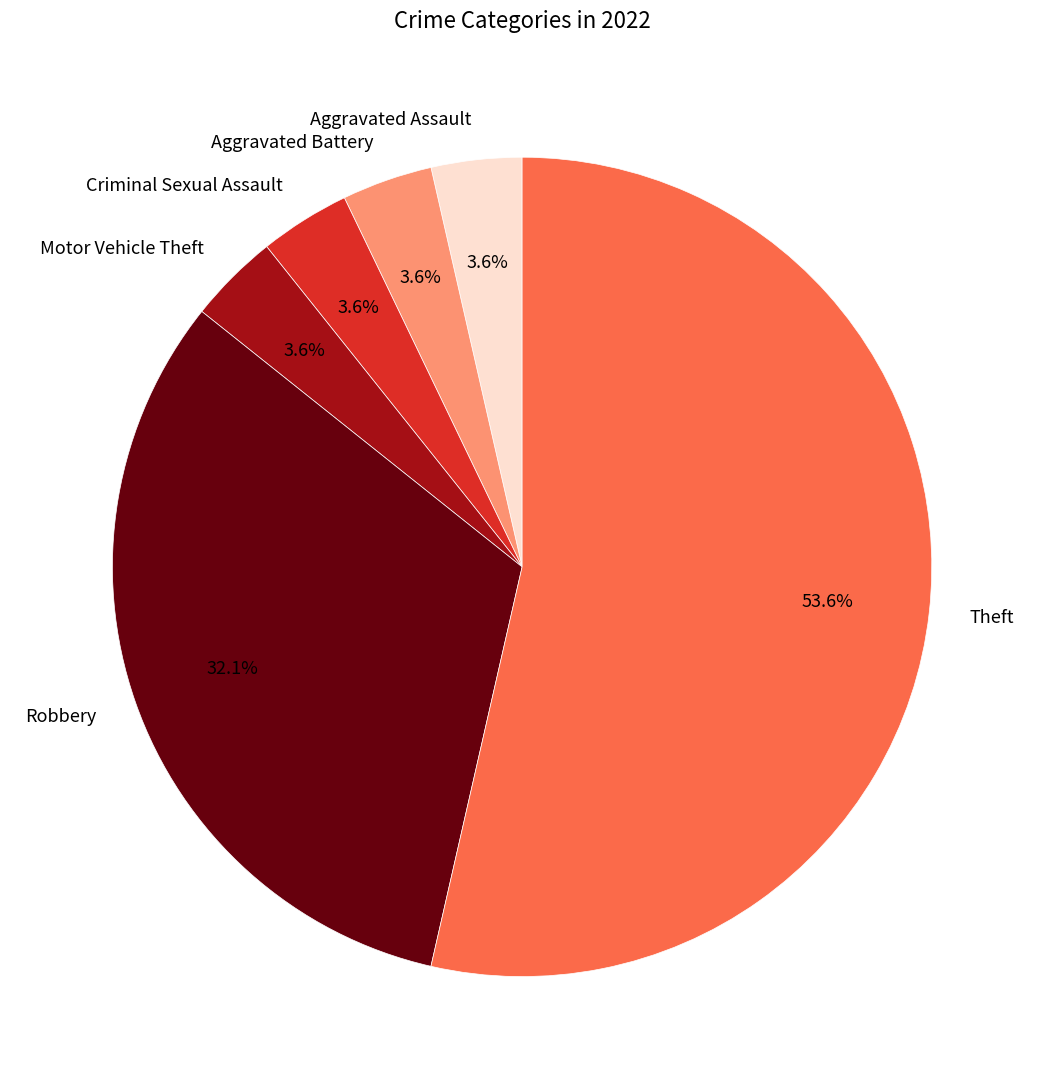

How many slices are in this pie chart?

6